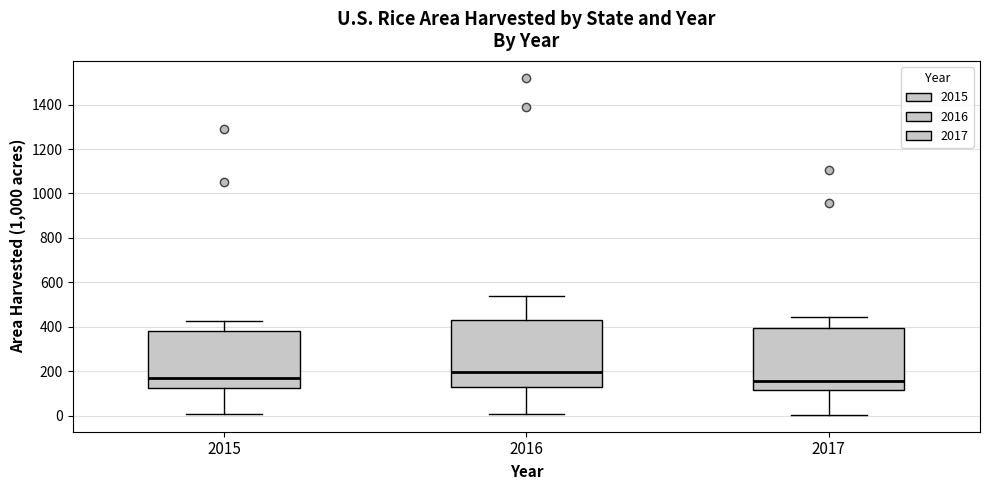

Which box's median line is the highest?

2016